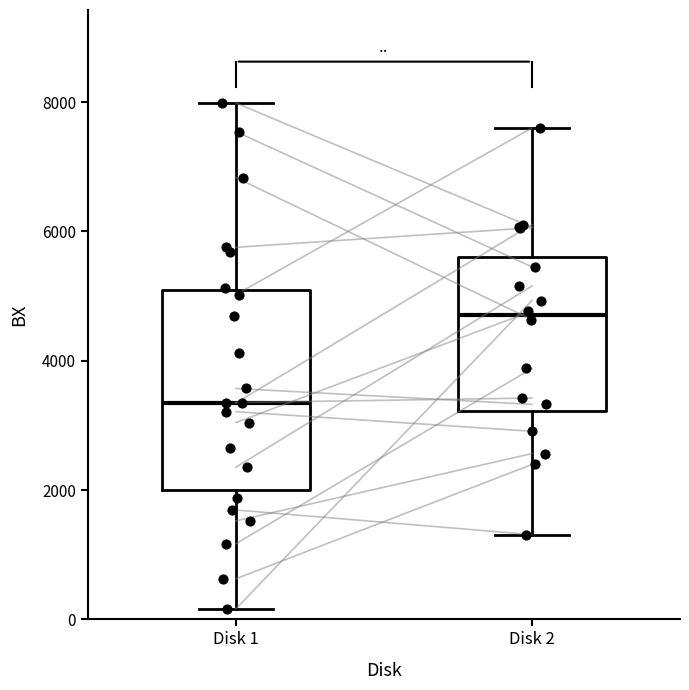

Where is the upper edge of the box for Disk 1 on the y-axis? The values are not printed on the chart, so give them approximately, as read against the axis.

5200